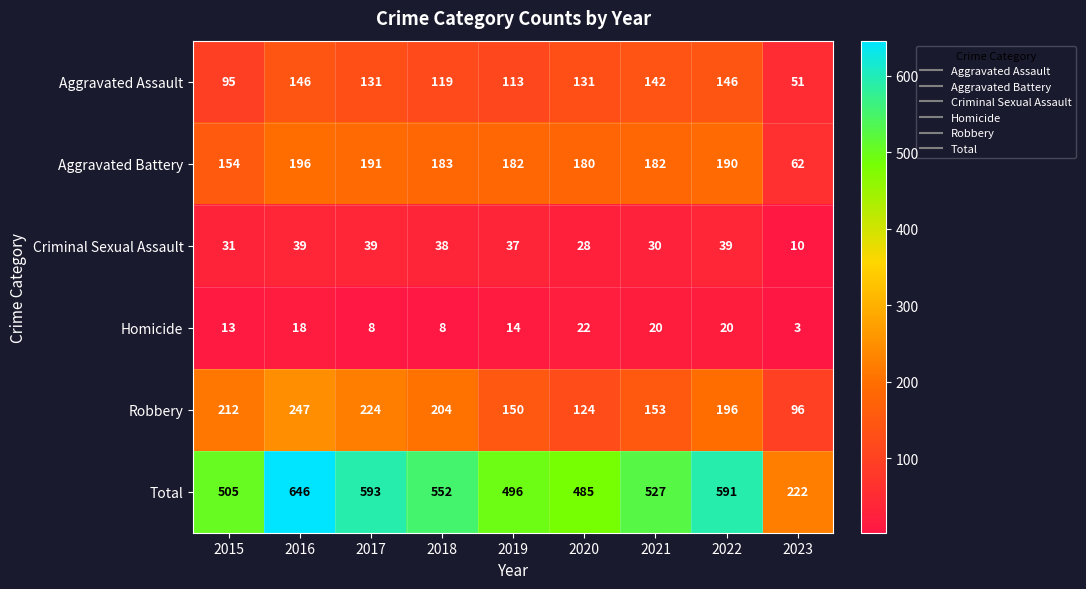

Where is Robbery nearest to the value 171?

2021